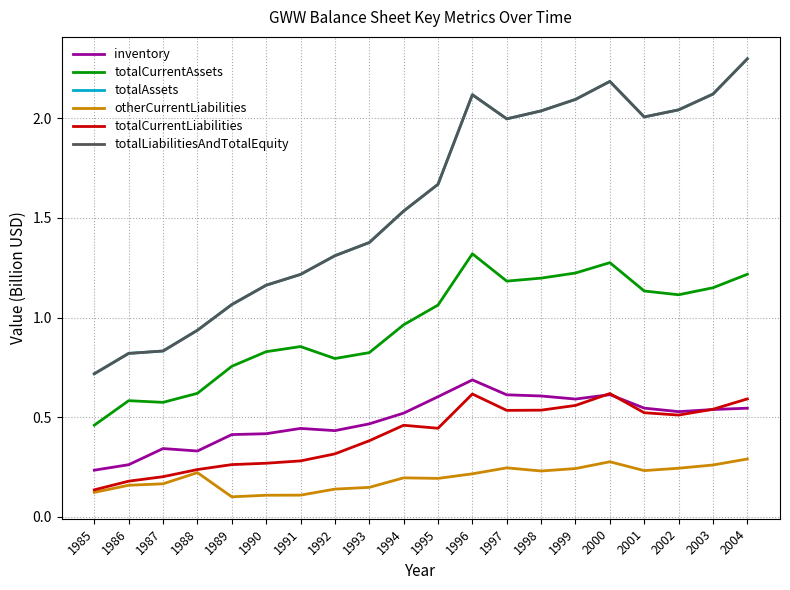

Rank the series at 1995 from highest to lowest value.

totalAssets, totalLiabilitiesAndTotalEquity, totalCurrentAssets, inventory, totalCurrentLiabilities, otherCurrentLiabilities